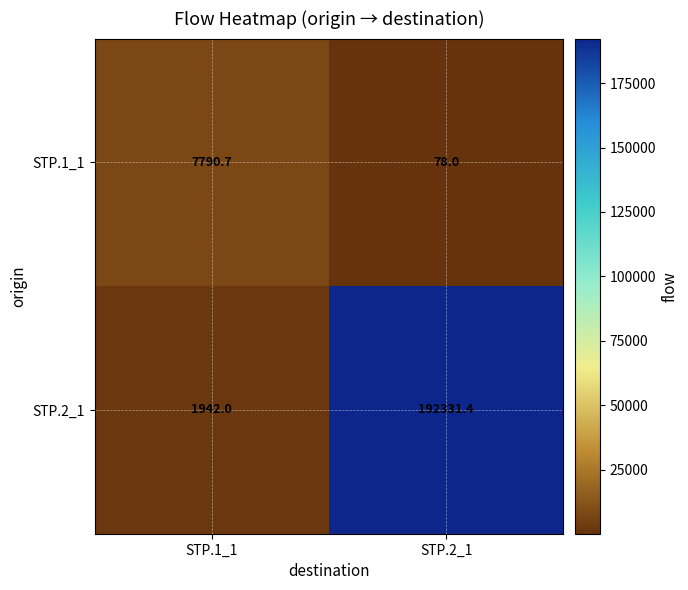

What is the spread (max minus min) of values at STP.2_1?

192253.4